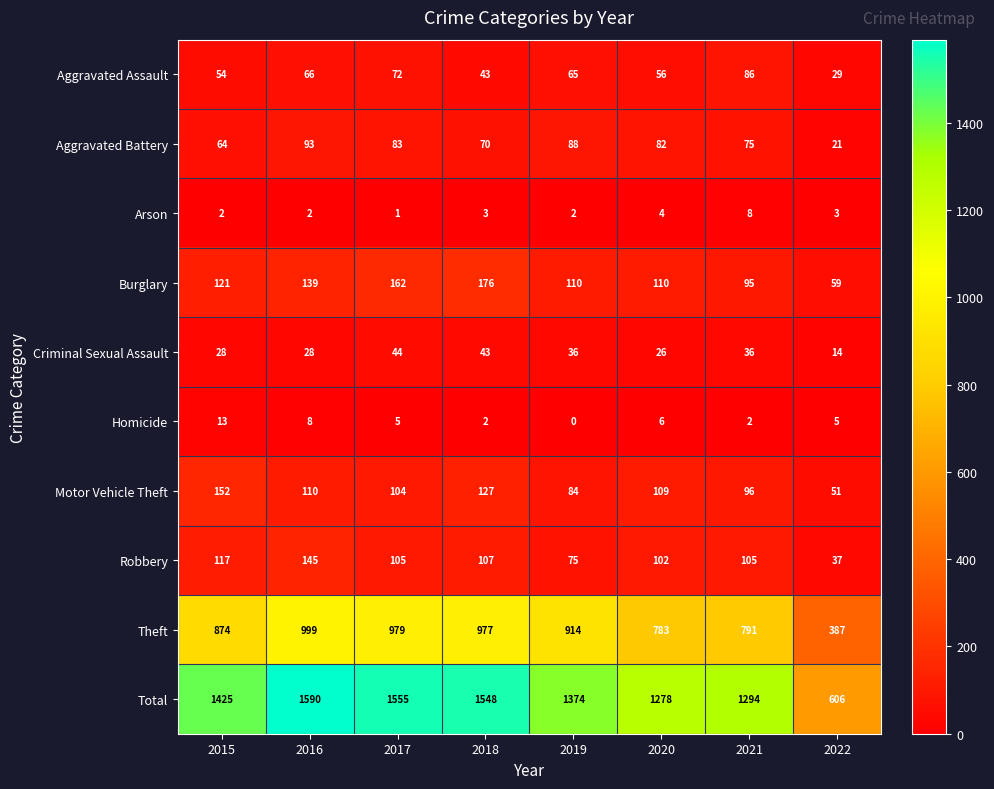

What is the total value across all series at 2016?

3180